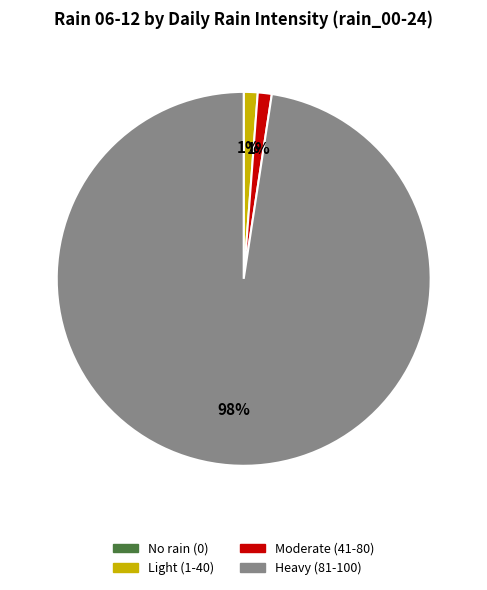

To the nearest percent, what is the average slice percentage?

25%